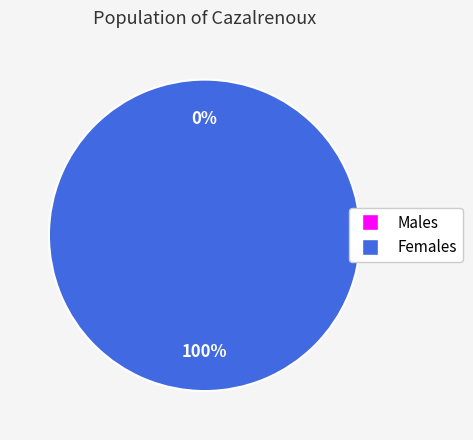

The 1 slice represents 86% of the pie. True or false?

False